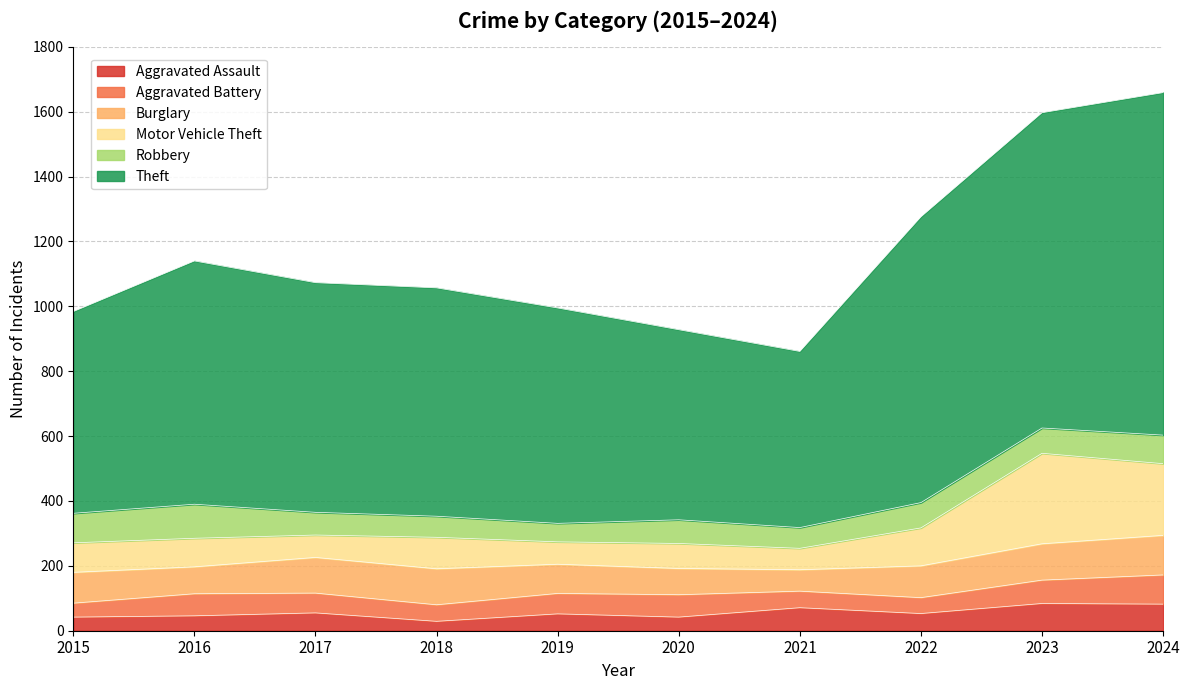

What is the total value across all series at 2021?

861